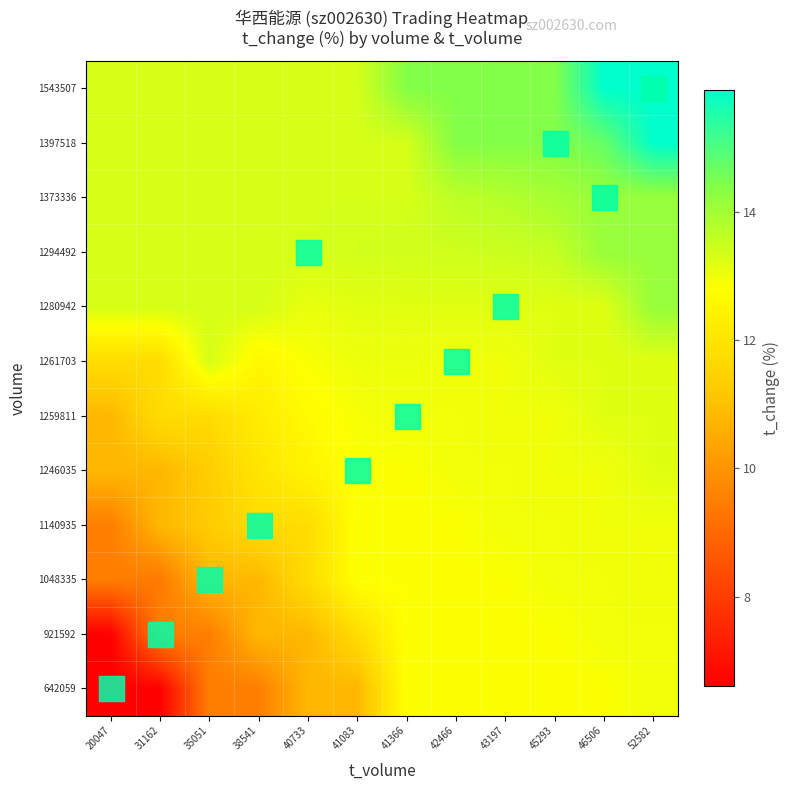

Reading left to right, what are all the values shown in this chart?

642059: 20047=6.6	31162=6.6	35051=9.5	38541=9.5	40733=10.8	41083=10.8	41366=12.8	42466=12.8	43197=12.8	45293=12.8	46506=12.8	52582=13.0
921592: 20047=6.6	31162=9.5	35051=9.5	38541=10.8	40733=10.8	41083=11.8	41366=12.8	42466=12.8	43197=12.8	45293=12.8	46506=13.0	52582=13.0
1048335: 20047=9.5	31162=9.4	35051=10.8	38541=10.8	40733=11.8	41083=12.8	41366=12.8	42466=12.8	43197=12.8	45293=13.0	46506=13.0	52582=13.0
1140935: 20047=9.5	31162=10.8	35051=11.3	38541=11.8	40733=11.8	41083=12.8	41366=12.8	42466=12.8	43197=13.0	45293=13.0	46506=13.0	52582=13.0
1246035: 20047=10.8	31162=10.8	35051=11.3	38541=12.0	40733=12.5	41083=12.8	41366=12.8	42466=13.0	43197=13.0	45293=13.0	46506=13.0	52582=13.2
1259811: 20047=10.8	31162=11.8	35051=11.8	38541=12.2	40733=12.7	41083=12.9	41366=13.0	42466=13.0	43197=13.0	45293=13.0	46506=13.2	52582=13.2
1261703: 20047=11.8	31162=11.8	35051=13.3	38541=12.6	40733=12.9	41083=13.0	41366=13.0	42466=13.0	43197=13.0	45293=13.2	46506=13.2	52582=13.2
1280942: 20047=13.3	31162=13.3	35051=13.3	38541=13.3	40733=13.1	41083=13.2	41366=13.2	42466=13.2	43197=13.2	45293=13.2	46506=13.2	52582=14.1
1294492: 20047=13.3	31162=13.3	35051=13.3	38541=13.3	40733=13.3	41083=13.4	41366=13.4	42466=13.4	43197=13.5	45293=13.5	46506=14.1	52582=14.1
1373336: 20047=13.3	31162=13.3	35051=13.3	38541=13.3	40733=13.3	41083=13.3	41366=13.3	42466=13.6	43197=13.8	45293=13.9	46506=14.1	52582=14.1
1397518: 20047=13.3	31162=13.3	35051=13.3	38541=13.3	40733=13.3	41083=13.3	41366=13.3	42466=14.4	43197=14.4	45293=14.4	46506=14.7	52582=15.9
1543507: 20047=13.3	31162=13.3	35051=13.3	38541=13.3	40733=13.3	41083=13.3	41366=14.4	42466=14.4	43197=14.4	45293=14.4	46506=15.9	52582=15.9